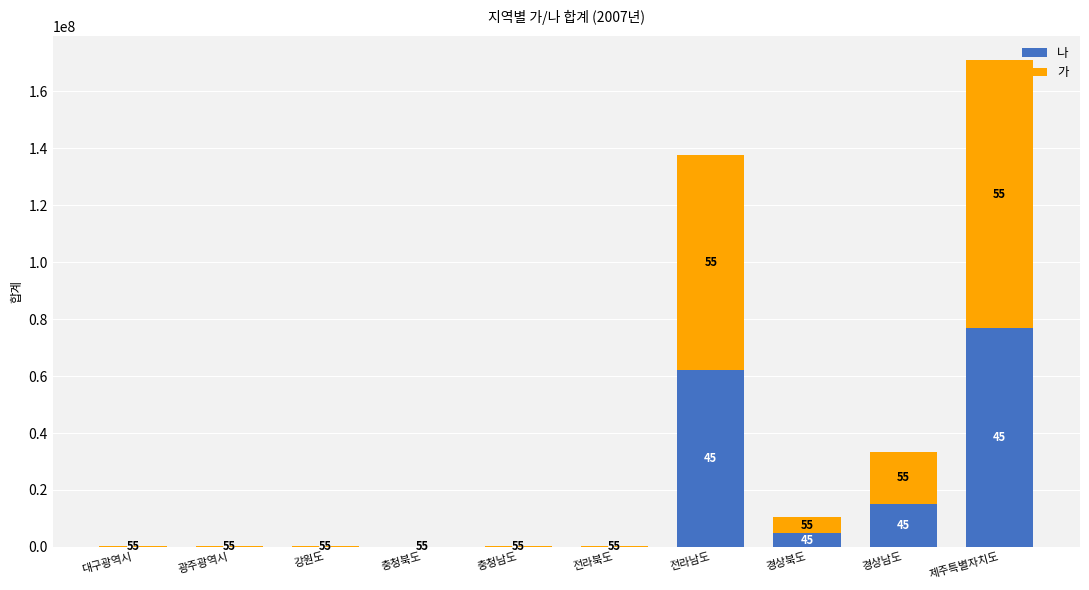

What are all the series names shown in the legend?

나, 가